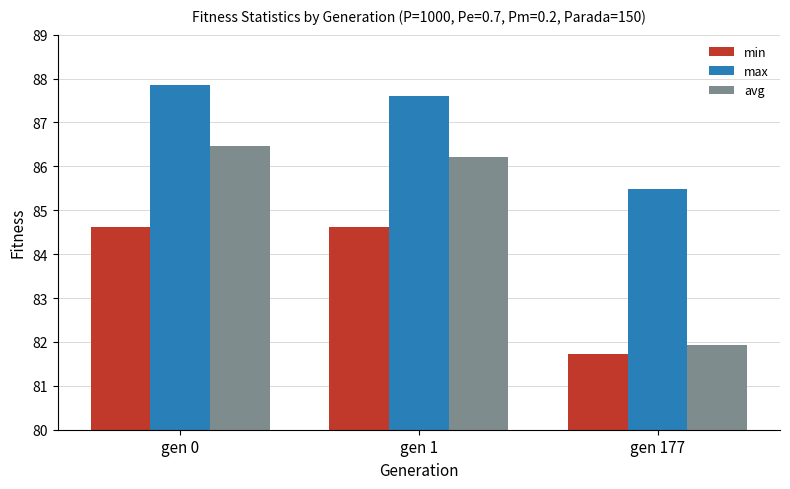

List the series in order of their peak value, lowest first.

min, avg, max